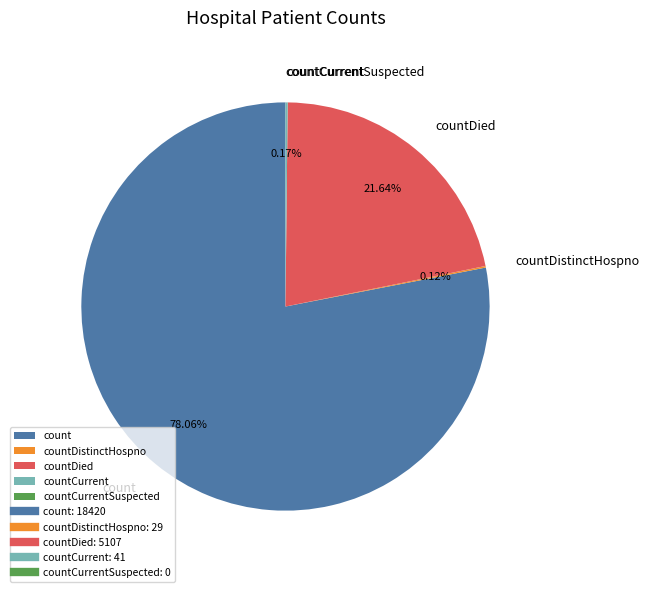

Which slice represents more than half of the pie?

count